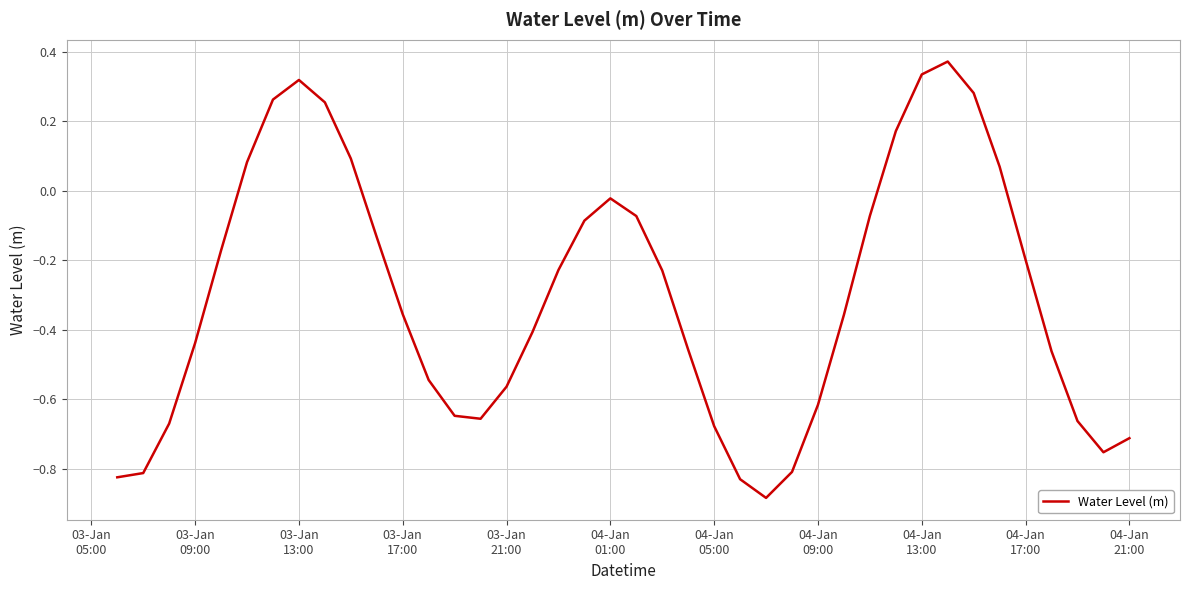

What is the difference between the maximum and minimum values?

1.3